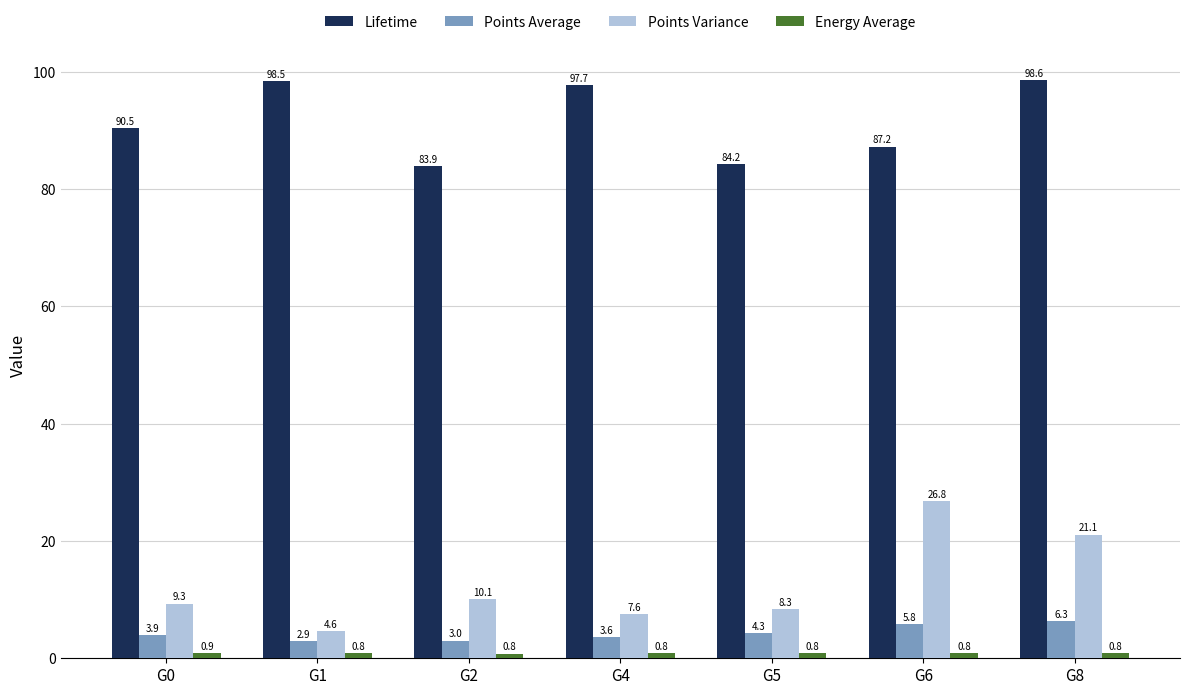

Which series has the largest total across all categories?

Lifetime